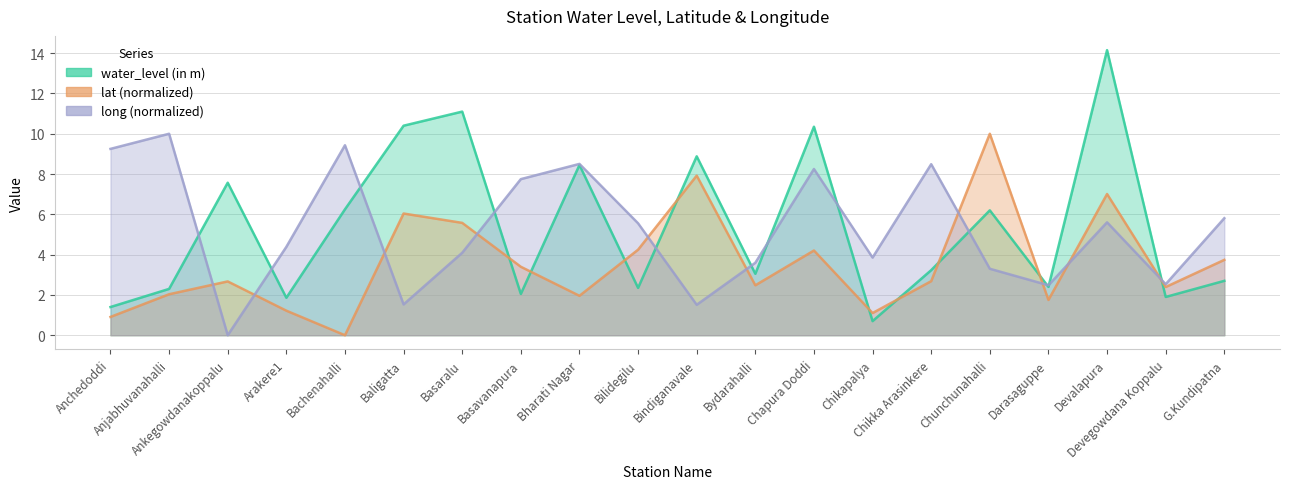

How many times do water_level (in m) and lat cross each other?

9